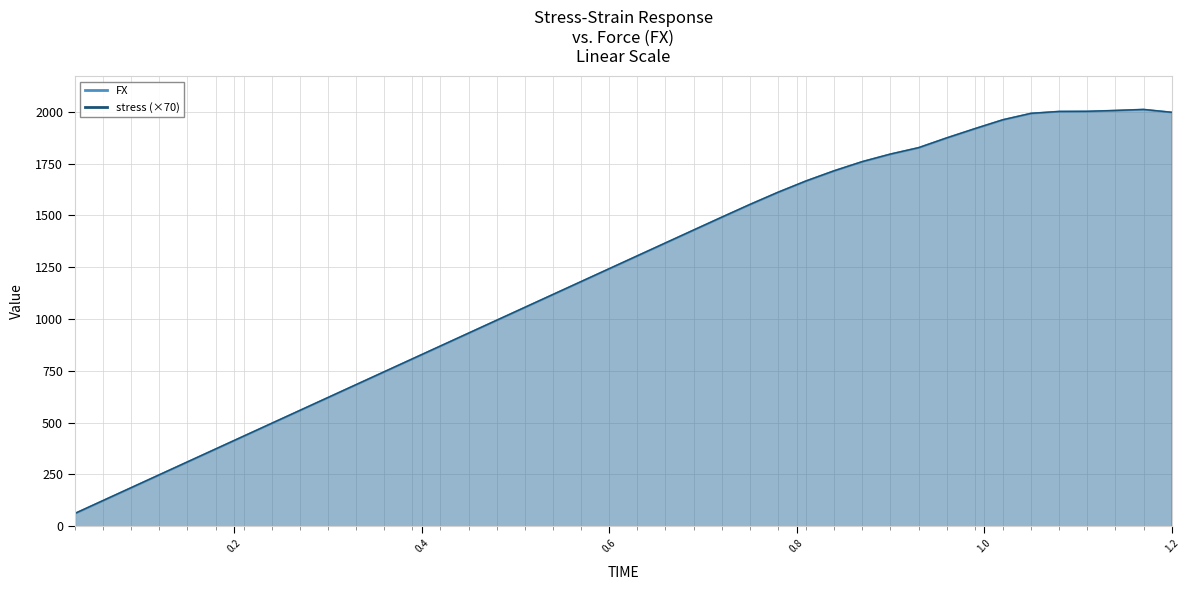

At how many categories does at least one series exceed 1277?

20